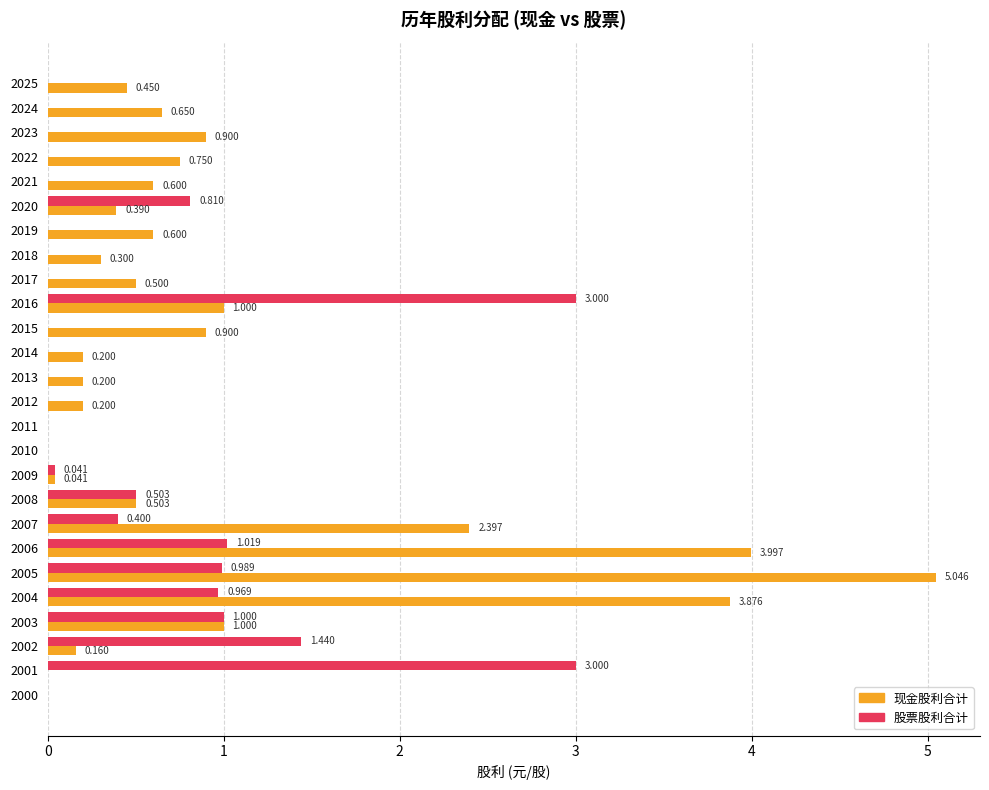

Between 2023 and 2001, which series saw the biggest shift?

股票股利合计